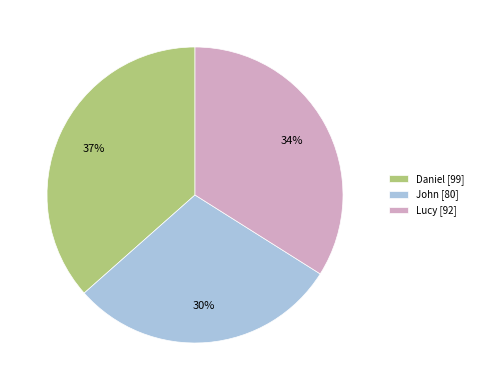

How many segments does this pie chart have?

3